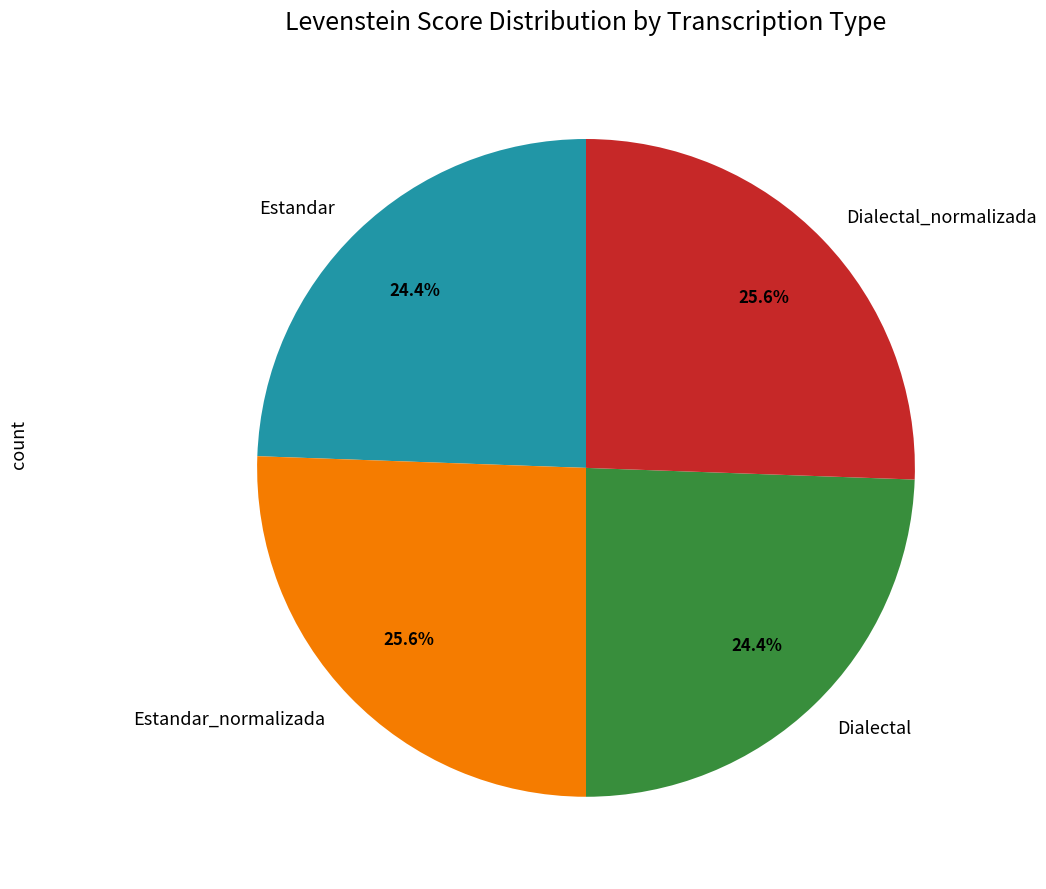

To the nearest percent, what portion does Dialectal represent?

24%